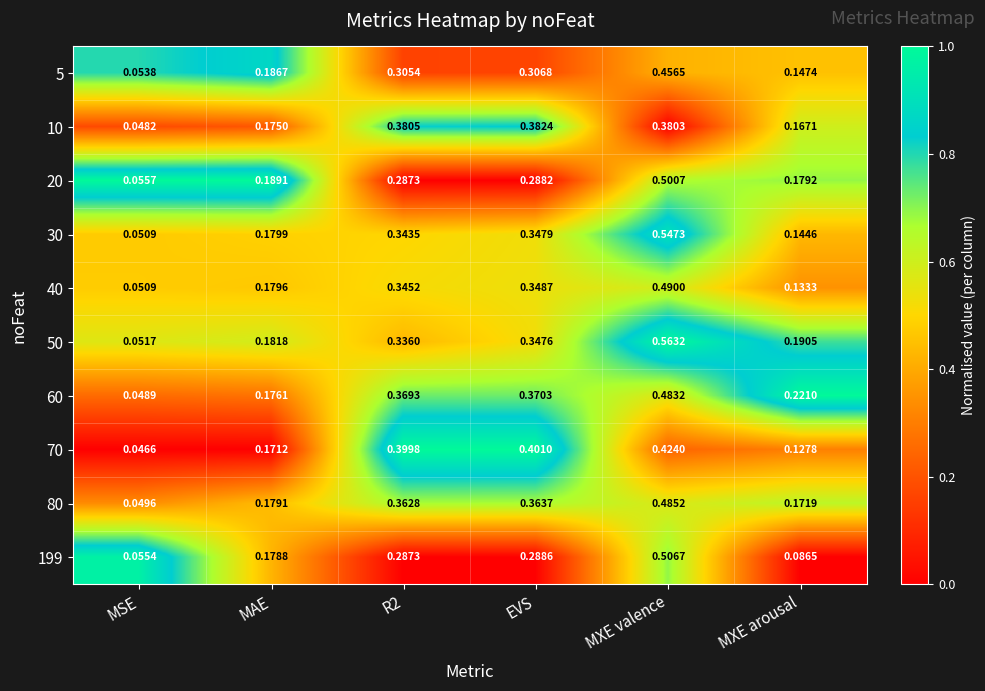

At which category does the chart reach its peak across all series?

MXE valence